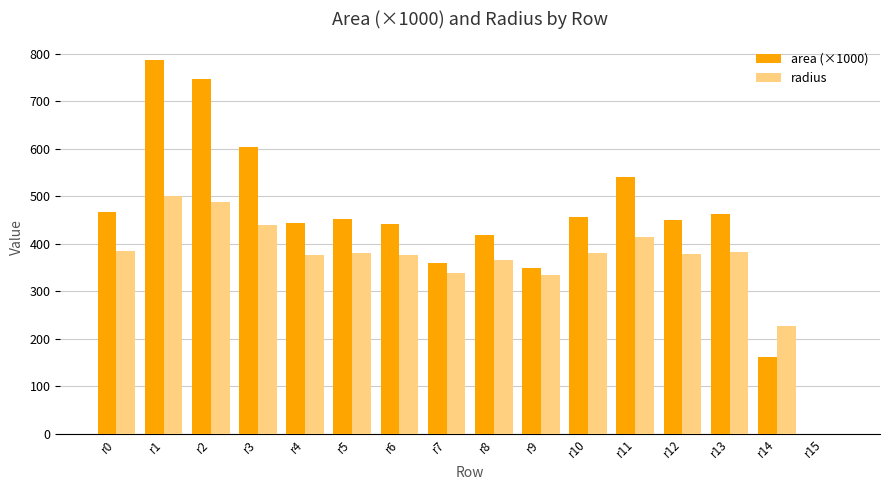

The value of radius at r13 is 383.4. True or false?

True